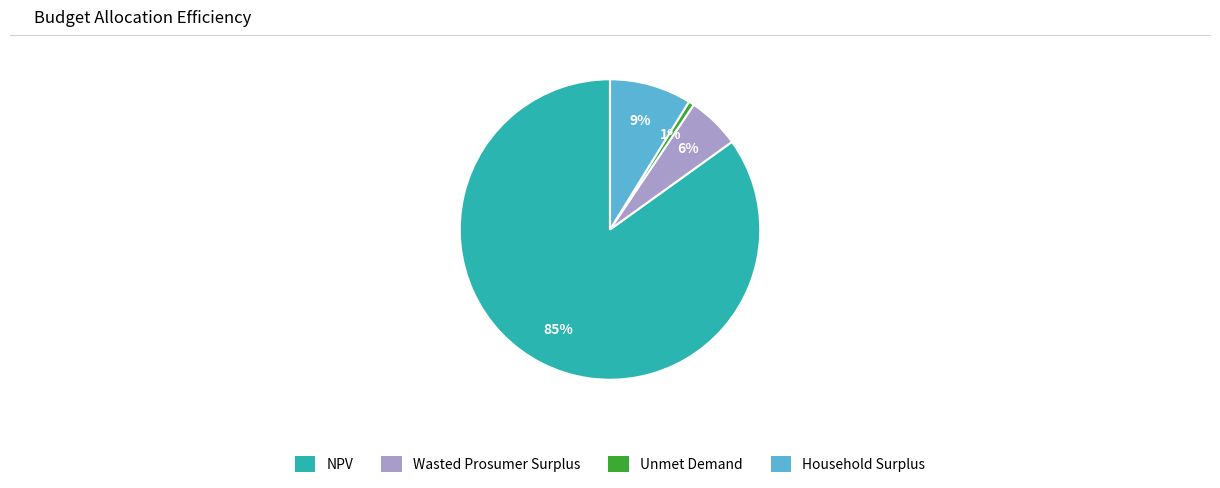

Is the sum of Household Surplus and NPV greater than half?

Yes